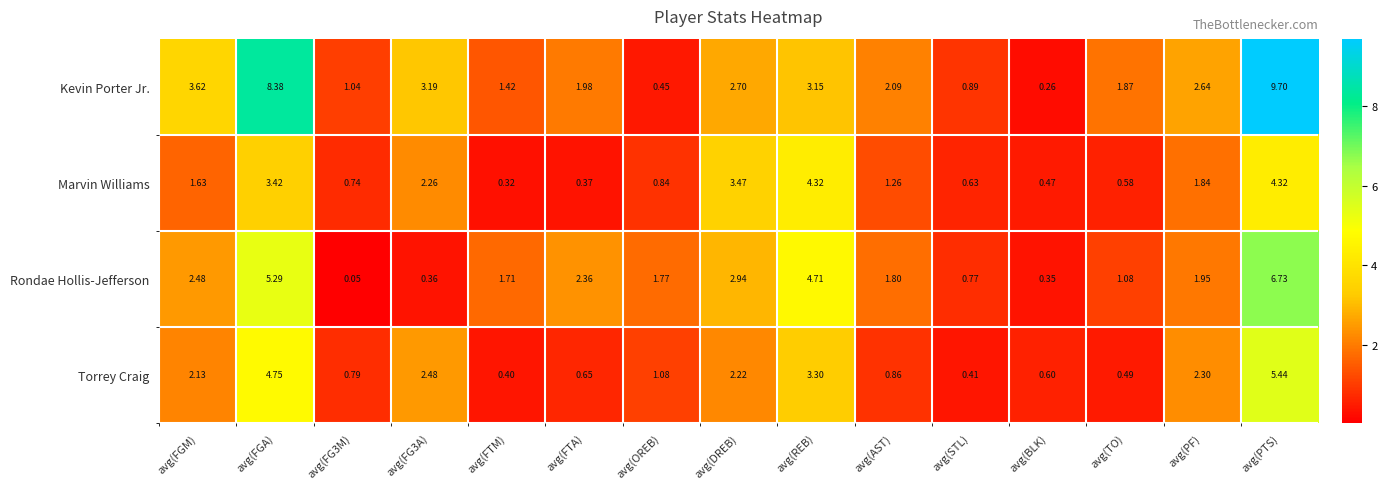

Where is Marvin Williams nearest to the value 2?

avg(PF)